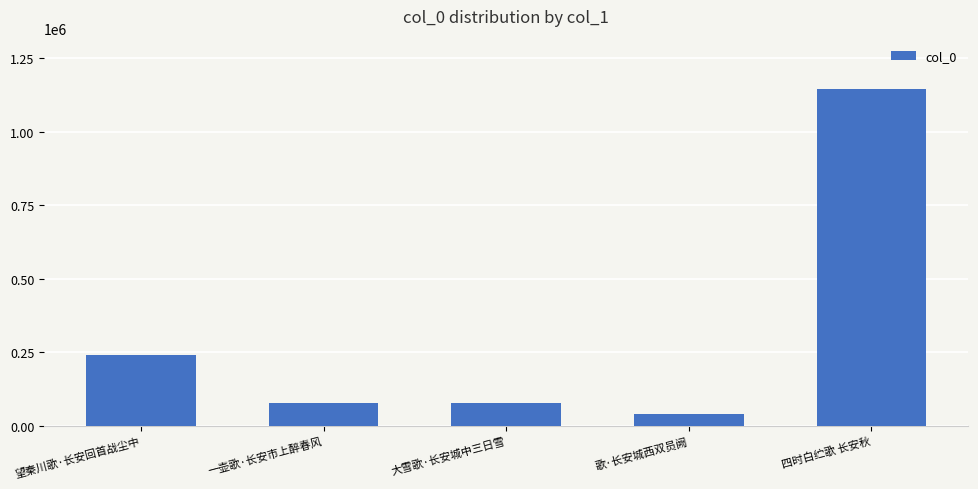

Is it true that the value at 一壶歌·长安市上醉春风 is 77453?

True